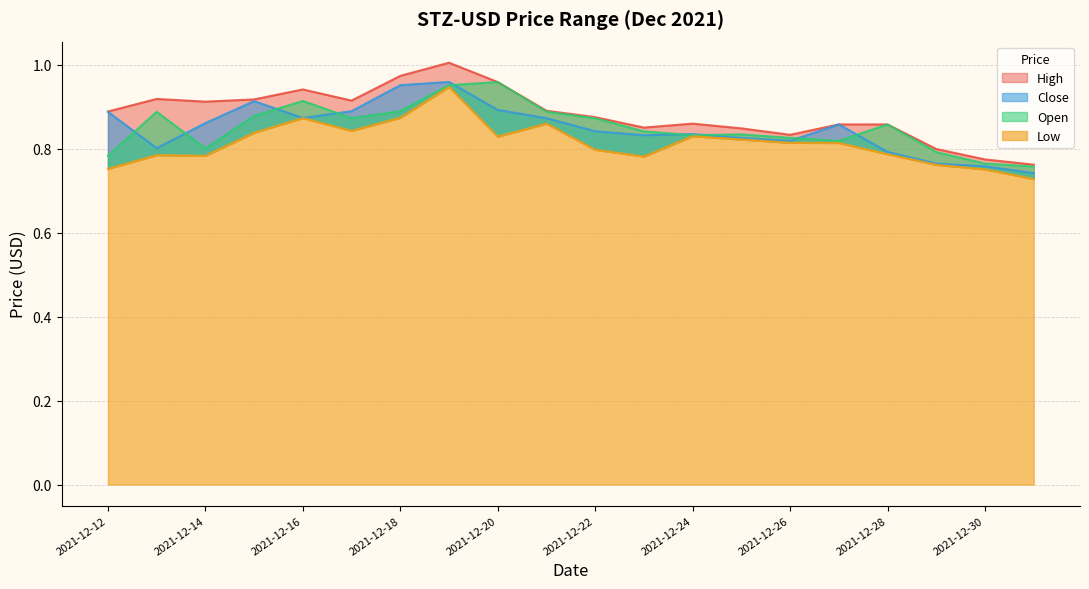

True or false: High and Low intersect in this chart.

False